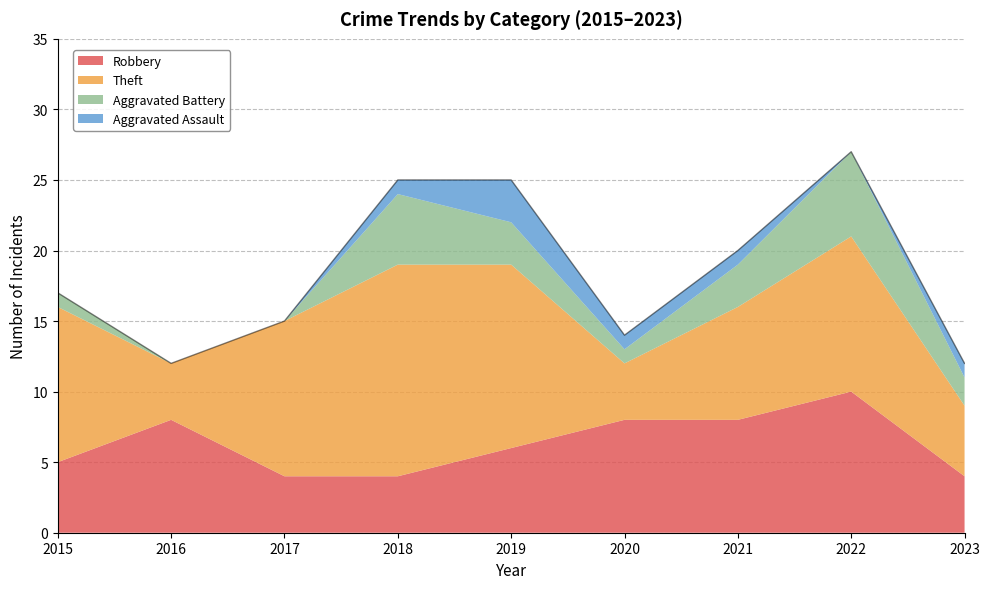

True or false: Theft and Aggravated Battery intersect in this chart.

False